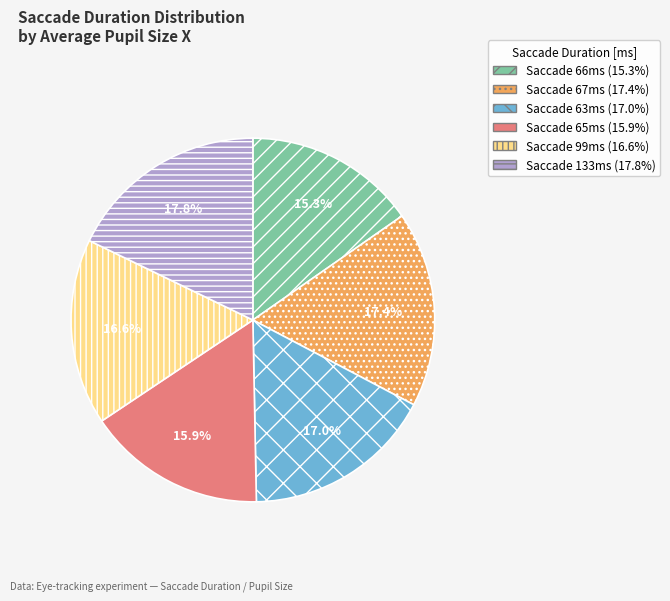

Does any single category account for the majority?

No